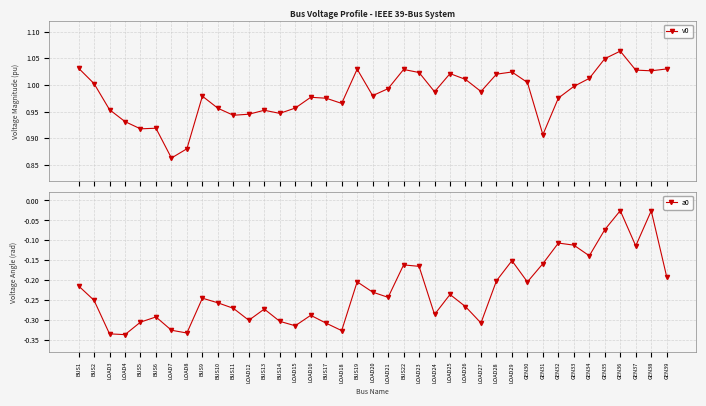

What is the lowest value of the a0 series?

-0.3